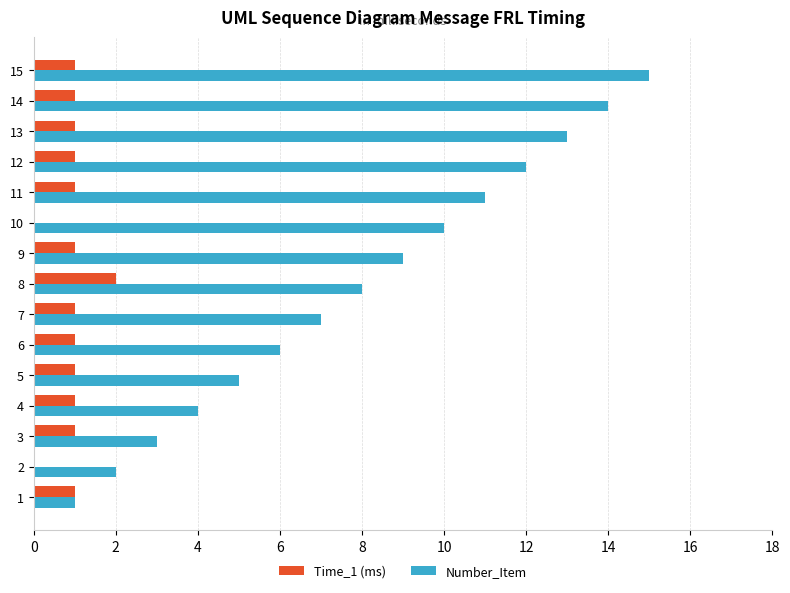

What is the average value of the Number_Item series?

8